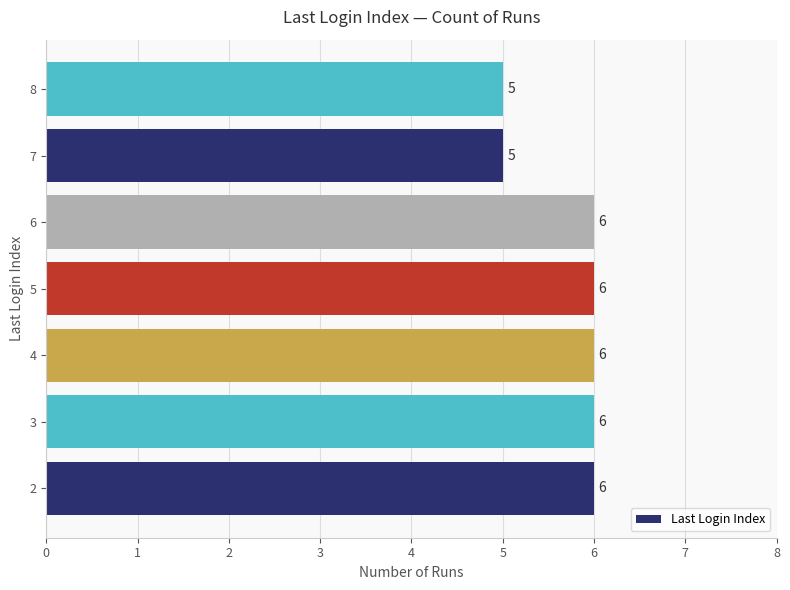

What is the maximum value shown in the chart?

6